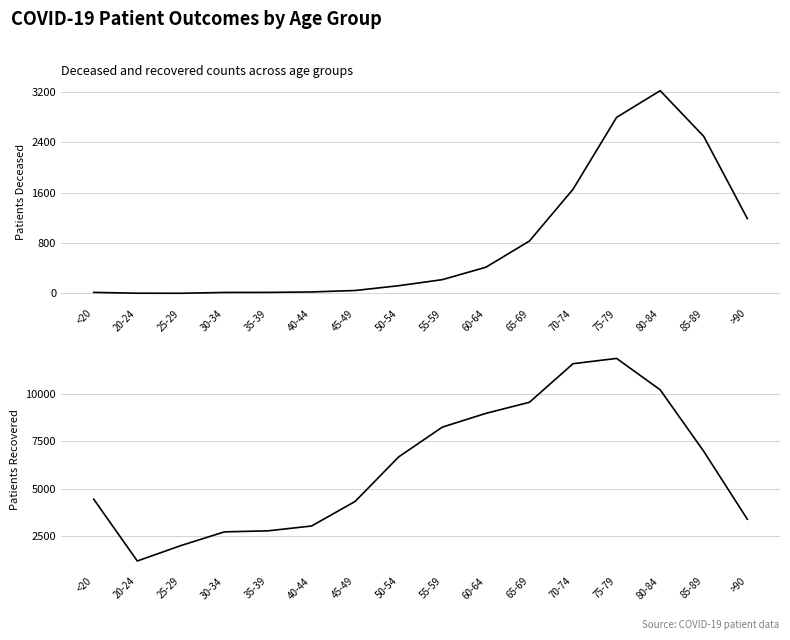

Is it true that patients_deceased equals 39 at 40-44?

False